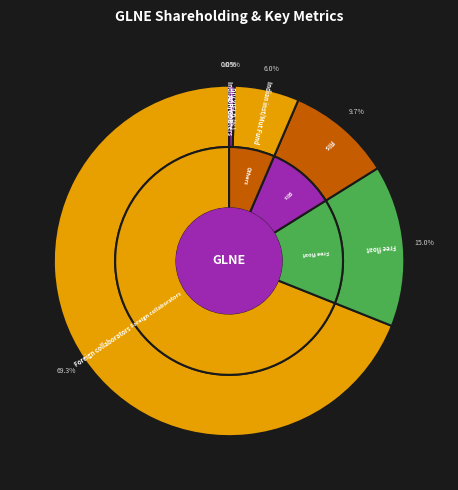

Which category accounts for the majority?

Foreign collaborators